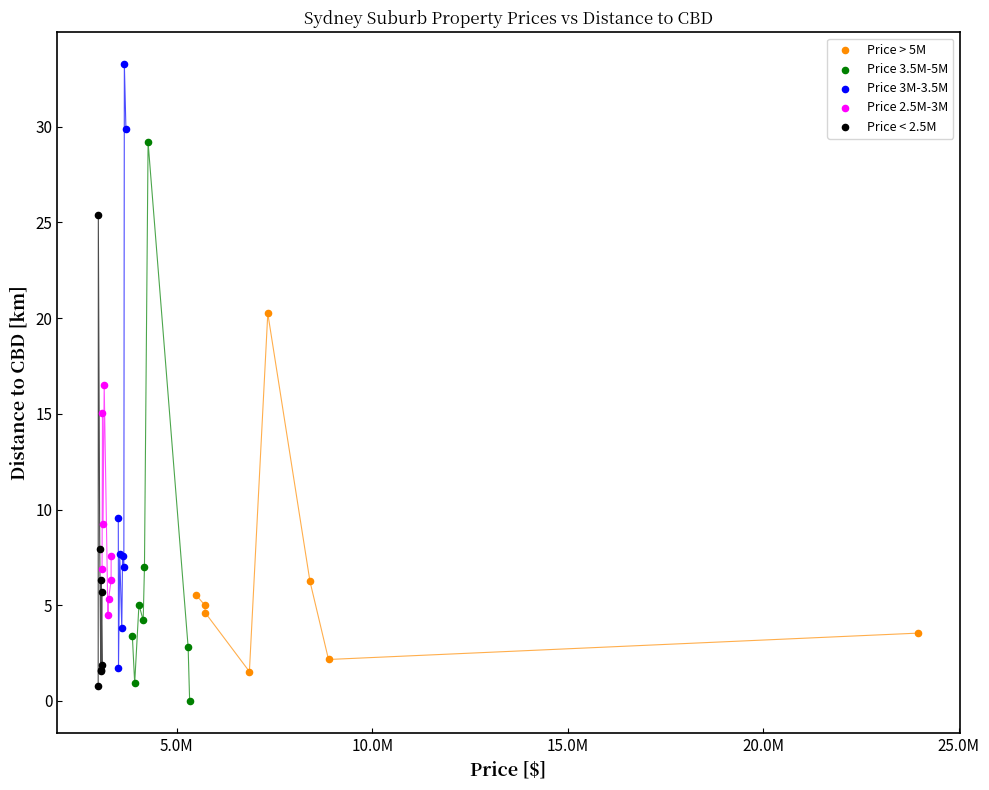

What are all the series names shown in the legend?

Price > 5M, Price 3.5M-5M, Price 3M-3.5M, Price 2.5M-3M, Price < 2.5M